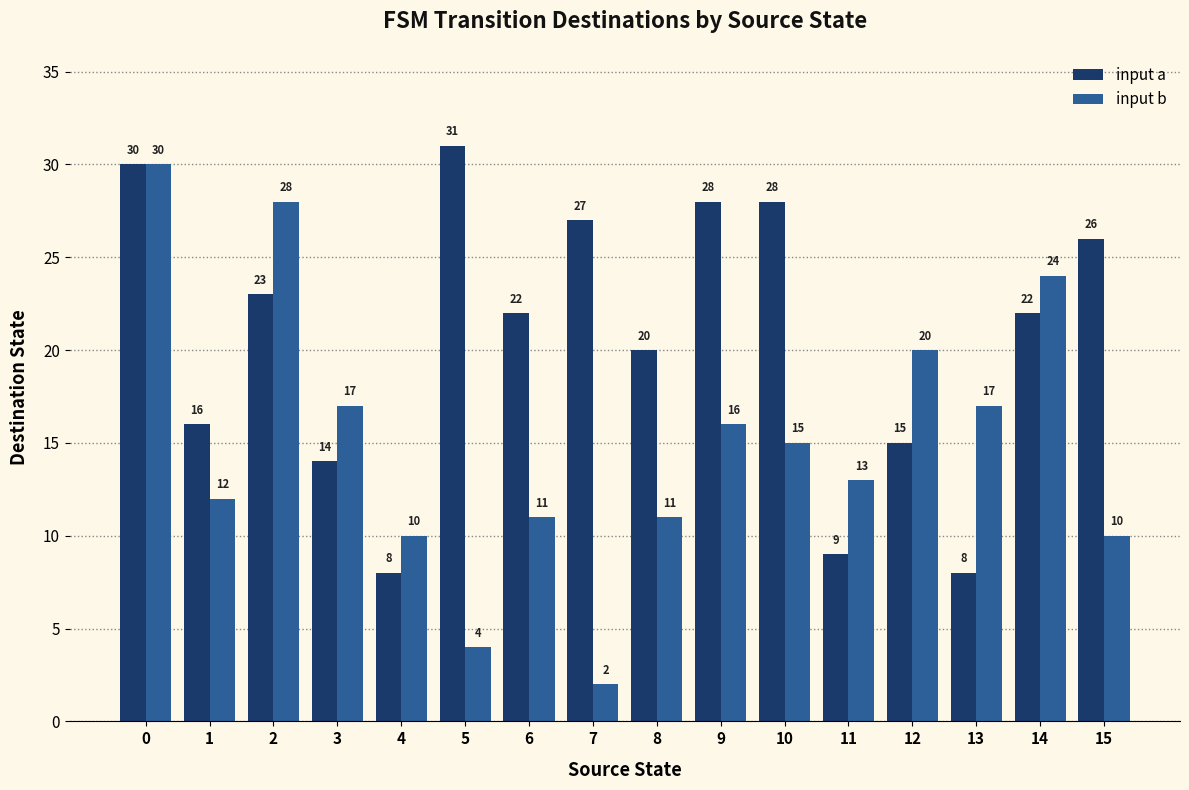

List the series in order of their overall mean, lowest first.

input b, input a